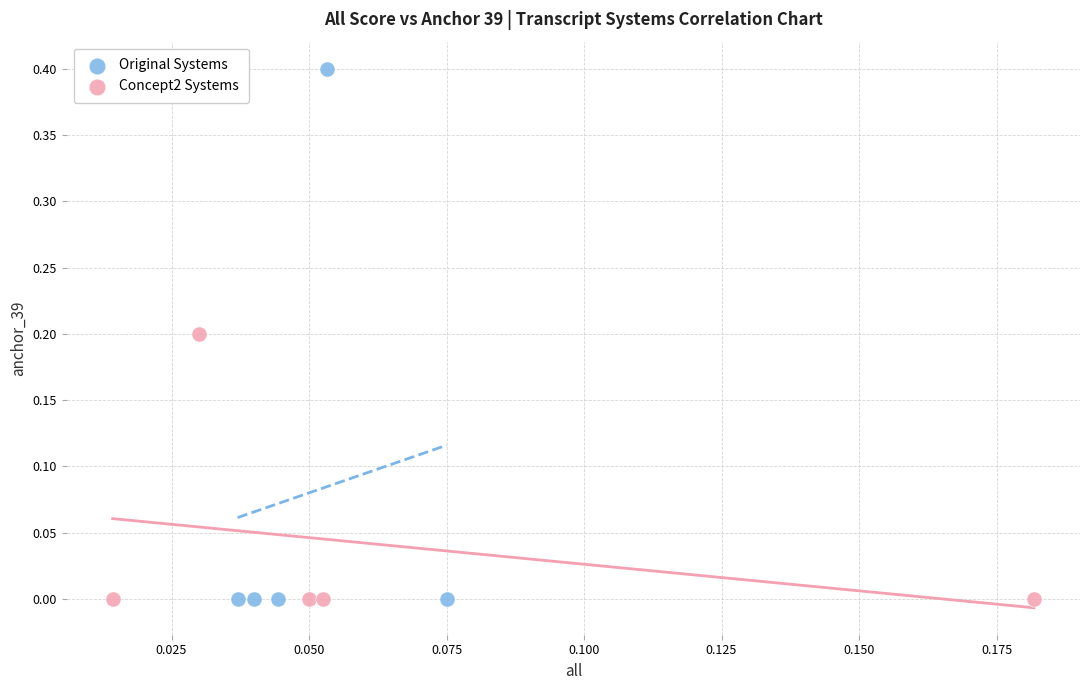

Which series reaches the maximum Y coordinate?

Original Systems